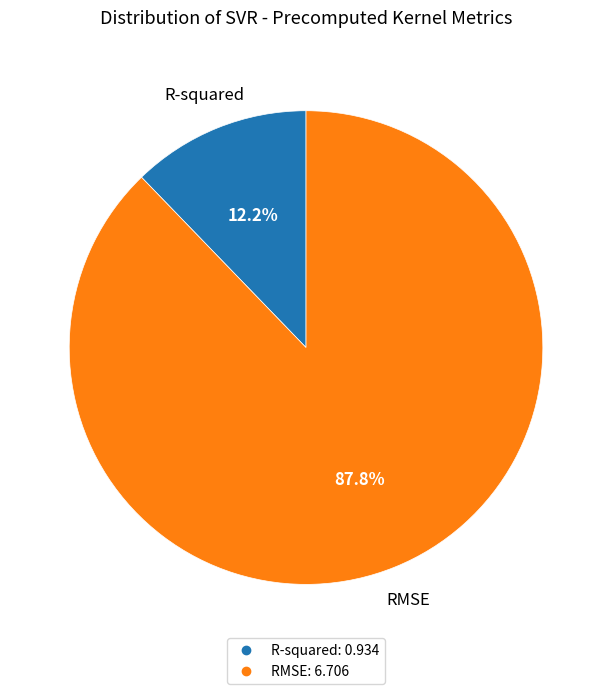

To the nearest percent, what percentage of the pie is RMSE?

88%